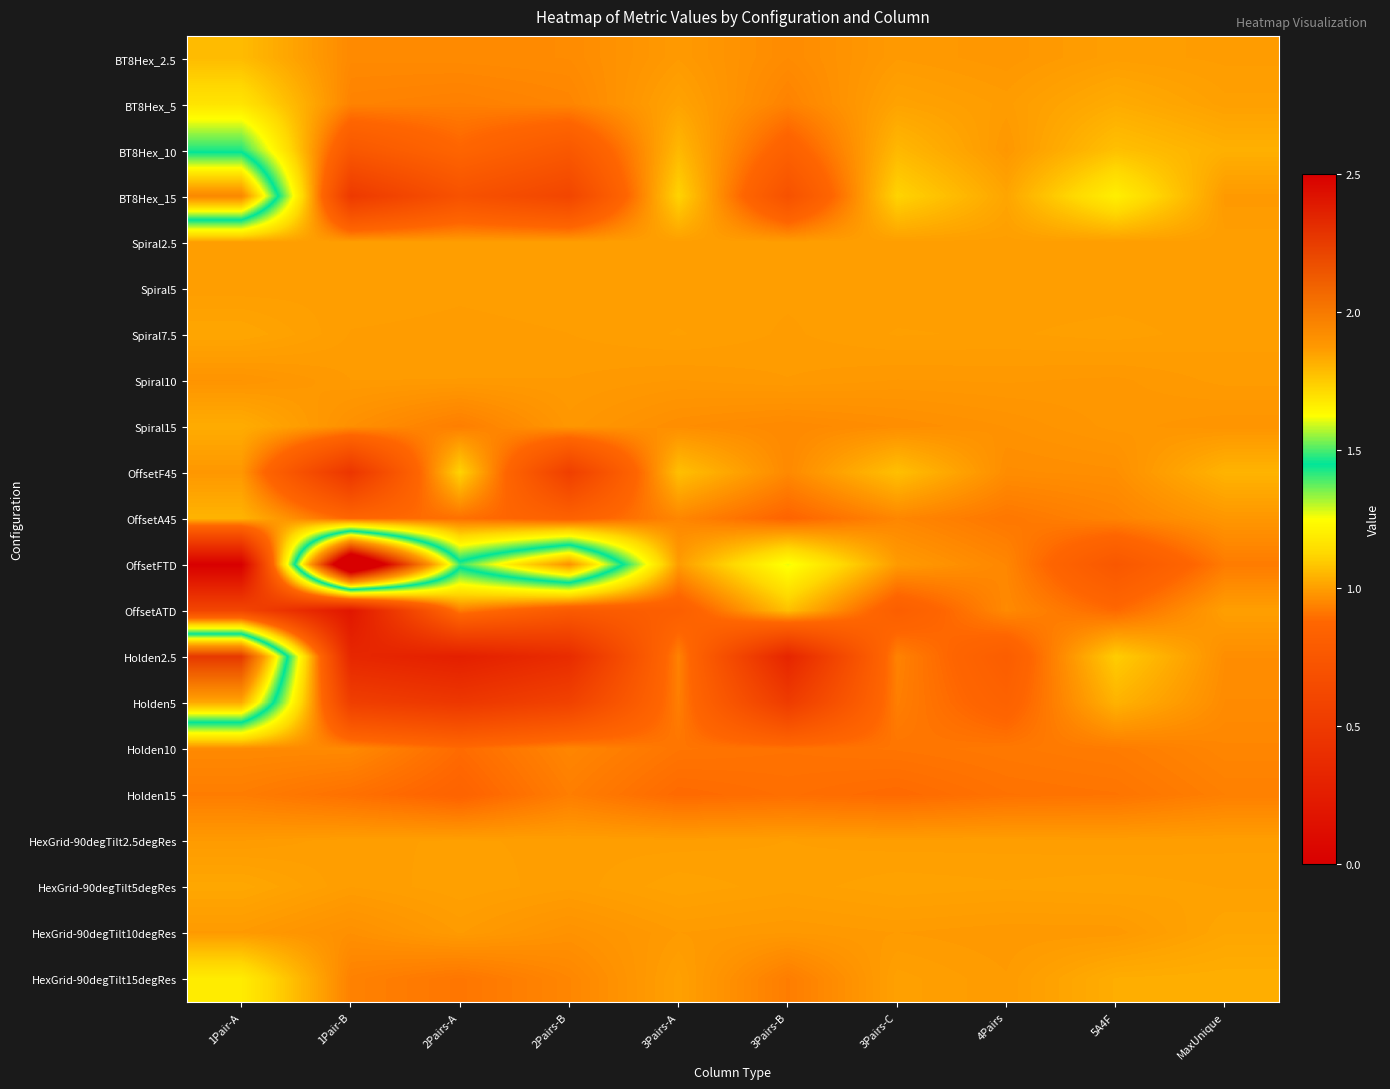

Reading left to right, list all the values displayed in this chart.

BT8Hex_2.5: 1Pair-A=1.1	1Pair-B=1.0	2Pairs-A=1.0	2Pairs-B=1.0	3Pairs-A=1.0	3Pairs-B=1.0	3Pairs-C=1.0	4Pairs=1.0	5A4F=1.0	MaxUnique=1.0
BT8Hex_5: 1Pair-A=1.2	1Pair-B=0.9	2Pairs-A=0.9	2Pairs-B=0.9	3Pairs-A=1.0	3Pairs-B=0.9	3Pairs-C=1.0	4Pairs=1.0	5A4F=1.0	MaxUnique=1.0
BT8Hex_10: 1Pair-A=1.4	1Pair-B=0.8	2Pairs-A=0.9	2Pairs-B=0.8	3Pairs-A=1.1	3Pairs-B=0.8	3Pairs-C=1.1	4Pairs=1.0	5A4F=1.1	MaxUnique=1.0
BT8Hex_15: 1Pair-A=1.9	1Pair-B=0.5	2Pairs-A=0.7	2Pairs-B=0.6	3Pairs-A=1.1	3Pairs-B=0.7	3Pairs-C=1.1	4Pairs=1.0	5A4F=1.2	MaxUnique=1.0
Spiral2.5: 1Pair-A=1.0	1Pair-B=1.0	2Pairs-A=1.0	2Pairs-B=1.0	3Pairs-A=1.0	3Pairs-B=1.0	3Pairs-C=1.0	4Pairs=1.0	5A4F=1.0	MaxUnique=1.0
Spiral5: 1Pair-A=1.0	1Pair-B=1.0	2Pairs-A=1.0	2Pairs-B=1.0	3Pairs-A=1.0	3Pairs-B=1.0	3Pairs-C=1.0	4Pairs=1.0	5A4F=1.0	MaxUnique=1.0
Spiral7.5: 1Pair-A=1.0	1Pair-B=1.0	2Pairs-A=1.0	2Pairs-B=1.0	3Pairs-A=1.0	3Pairs-B=1.0	3Pairs-C=1.0	4Pairs=1.0	5A4F=1.0	MaxUnique=1.0
Spiral10: 1Pair-A=1.0	1Pair-B=1.0	2Pairs-A=1.0	2Pairs-B=1.0	3Pairs-A=1.0	3Pairs-B=1.0	3Pairs-C=1.0	4Pairs=1.0	5A4F=1.0	MaxUnique=1.0
Spiral15: 1Pair-A=1.0	1Pair-B=1.0	2Pairs-A=0.9	2Pairs-B=1.0	3Pairs-A=1.0	3Pairs-B=1.0	3Pairs-C=1.0	4Pairs=1.0	5A4F=1.0	MaxUnique=1.0
OffsetF45: 1Pair-A=1.0	1Pair-B=0.5	2Pairs-A=1.1	2Pairs-B=0.5	3Pairs-A=1.1	3Pairs-B=1.0	3Pairs-C=1.1	4Pairs=1.0	5A4F=1.0	MaxUnique=1.0
OffsetA45: 1Pair-A=1.0	1Pair-B=0.9	2Pairs-A=0.9	2Pairs-B=0.8	3Pairs-A=0.9	3Pairs-B=0.9	3Pairs-C=0.9	4Pairs=0.9	5A4F=0.9	MaxUnique=1.0
OffsetFTD: 1Pair-A=-0.0	1Pair-B=3.0	2Pairs-A=1.5	2Pairs-B=1.9	3Pairs-A=1.0	3Pairs-B=1.3	3Pairs-C=1.0	4Pairs=0.9	5A4F=0.8	MaxUnique=0.9
OffsetATD: 1Pair-A=0.6	1Pair-B=0.2	2Pairs-A=0.9	2Pairs-B=0.8	3Pairs-A=0.8	3Pairs-B=1.1	3Pairs-C=0.8	4Pairs=1.0	5A4F=0.9	MaxUnique=1.0
Holden2.5: 1Pair-A=2.3	1Pair-B=0.3	2Pairs-A=0.3	2Pairs-B=0.4	3Pairs-A=0.9	3Pairs-B=0.3	3Pairs-C=0.9	4Pairs=0.8	5A4F=1.1	MaxUnique=1.0
Holden5: 1Pair-A=1.8	1Pair-B=0.5	2Pairs-A=0.5	2Pairs-B=0.6	3Pairs-A=0.9	3Pairs-B=0.5	3Pairs-C=0.9	4Pairs=0.8	5A4F=1.0	MaxUnique=1.0
Holden10: 1Pair-A=1.0	1Pair-B=1.0	2Pairs-A=0.9	2Pairs-B=0.9	3Pairs-A=0.9	3Pairs-B=0.9	3Pairs-C=0.9	4Pairs=0.9	5A4F=0.9	MaxUnique=0.9
Holden15: 1Pair-A=0.9	1Pair-B=0.9	2Pairs-A=0.9	2Pairs-B=0.9	3Pairs-A=0.9	3Pairs-B=0.9	3Pairs-C=0.9	4Pairs=0.9	5A4F=0.9	MaxUnique=0.9
HexGrid-90degTilt2.5degRes: 1Pair-A=1.0	1Pair-B=1.0	2Pairs-A=1.0	2Pairs-B=1.0	3Pairs-A=1.0	3Pairs-B=1.0	3Pairs-C=1.0	4Pairs=1.0	5A4F=1.0	MaxUnique=1.0
HexGrid-90degTilt5degRes: 1Pair-A=1.0	1Pair-B=1.0	2Pairs-A=1.0	2Pairs-B=1.0	3Pairs-A=1.0	3Pairs-B=1.0	3Pairs-C=1.0	4Pairs=1.0	5A4F=1.0	MaxUnique=1.0
HexGrid-90degTilt10degRes: 1Pair-A=1.0	1Pair-B=1.0	2Pairs-A=1.0	2Pairs-B=1.0	3Pairs-A=1.0	3Pairs-B=1.0	3Pairs-C=1.0	4Pairs=1.0	5A4F=1.0	MaxUnique=1.0
HexGrid-90degTilt15degRes: 1Pair-A=1.2	1Pair-B=0.9	2Pairs-A=0.9	2Pairs-B=0.9	3Pairs-A=1.0	3Pairs-B=0.9	3Pairs-C=1.0	4Pairs=1.0	5A4F=1.0	MaxUnique=1.0